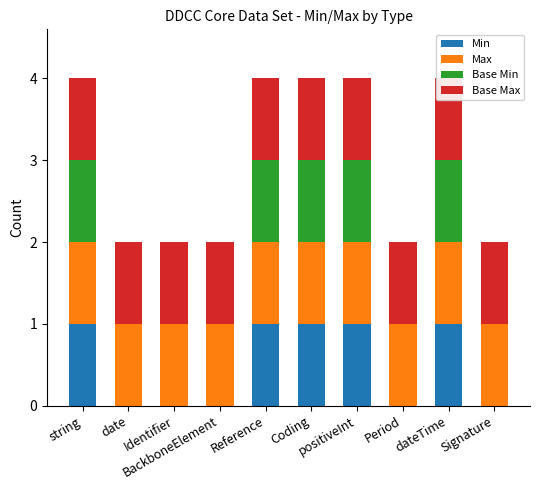

How many categories are shown in the chart?

10